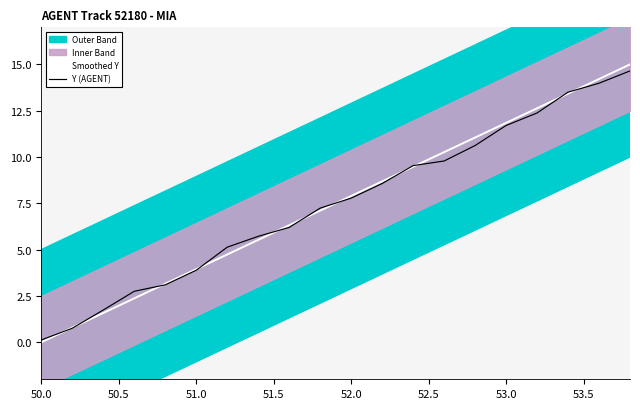

Which category has the lowest value in the Y (AGENT) series?

50.0